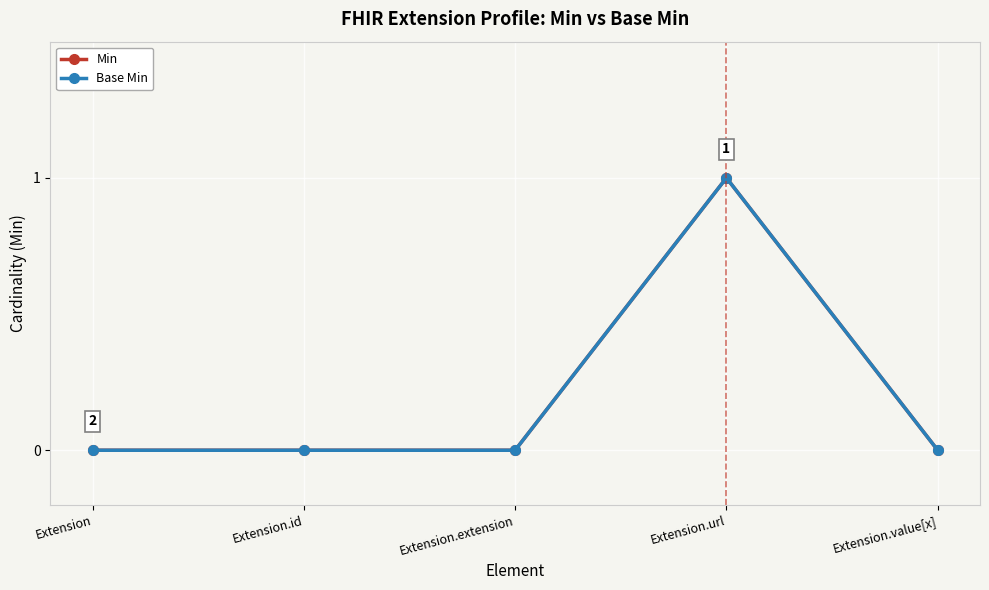

Does the chart have visible grid lines?

Yes